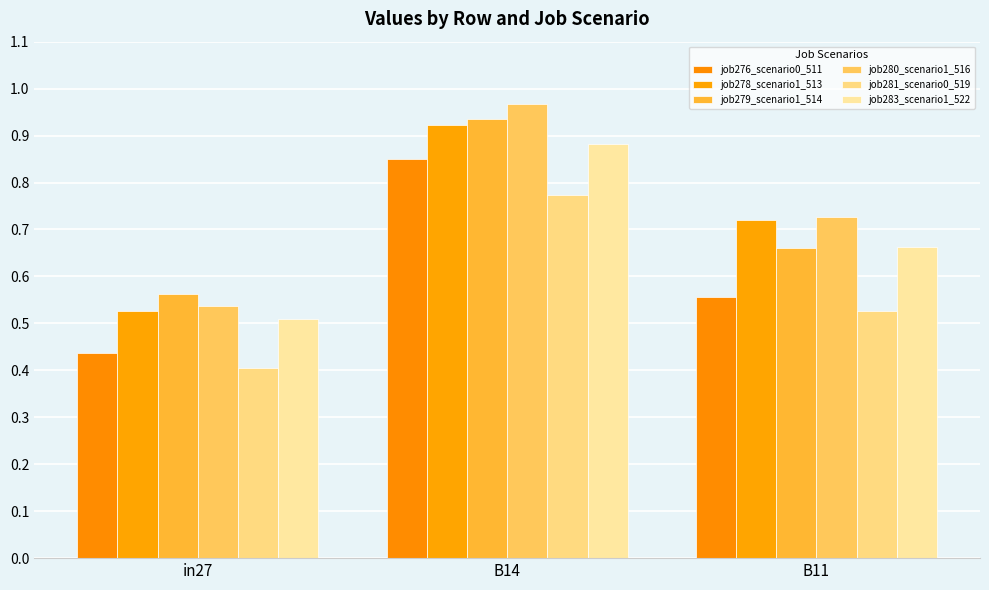

How many data points does each series have?

3